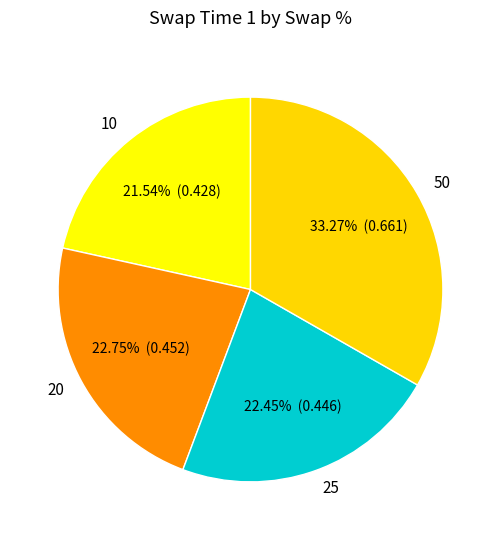

Does 50 represent more than half of the total?

No